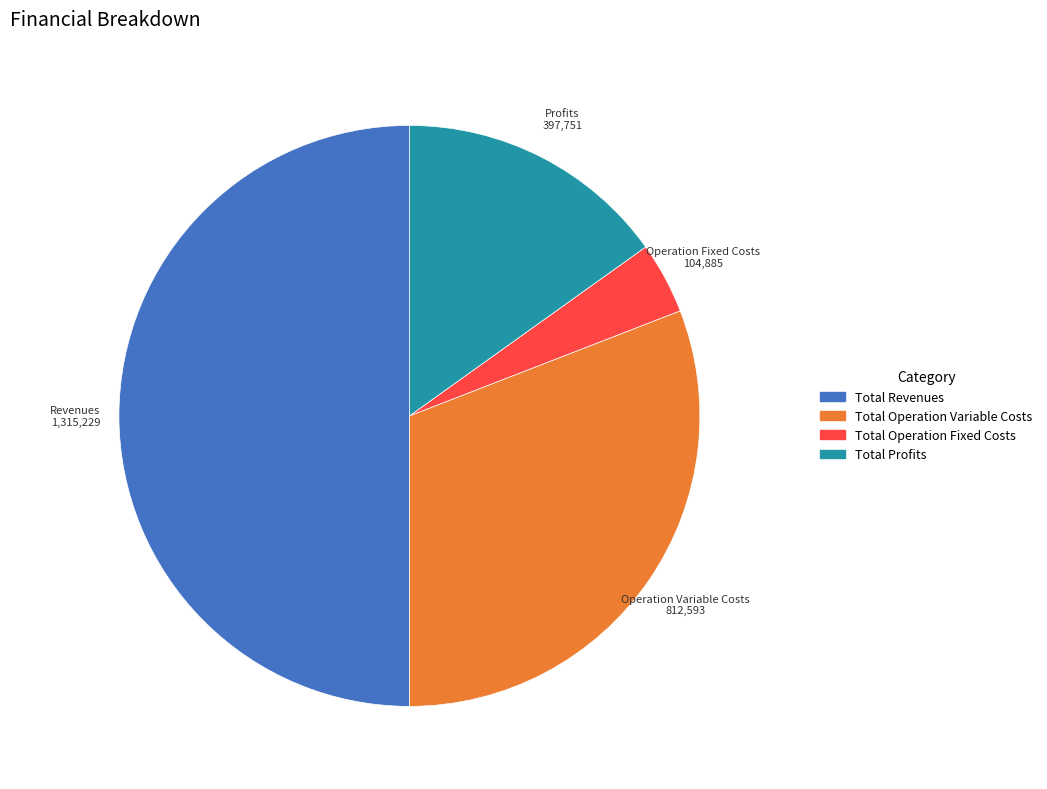

Combined, do Total Operation Variable Costs and Total Profits account for over 50%?

No